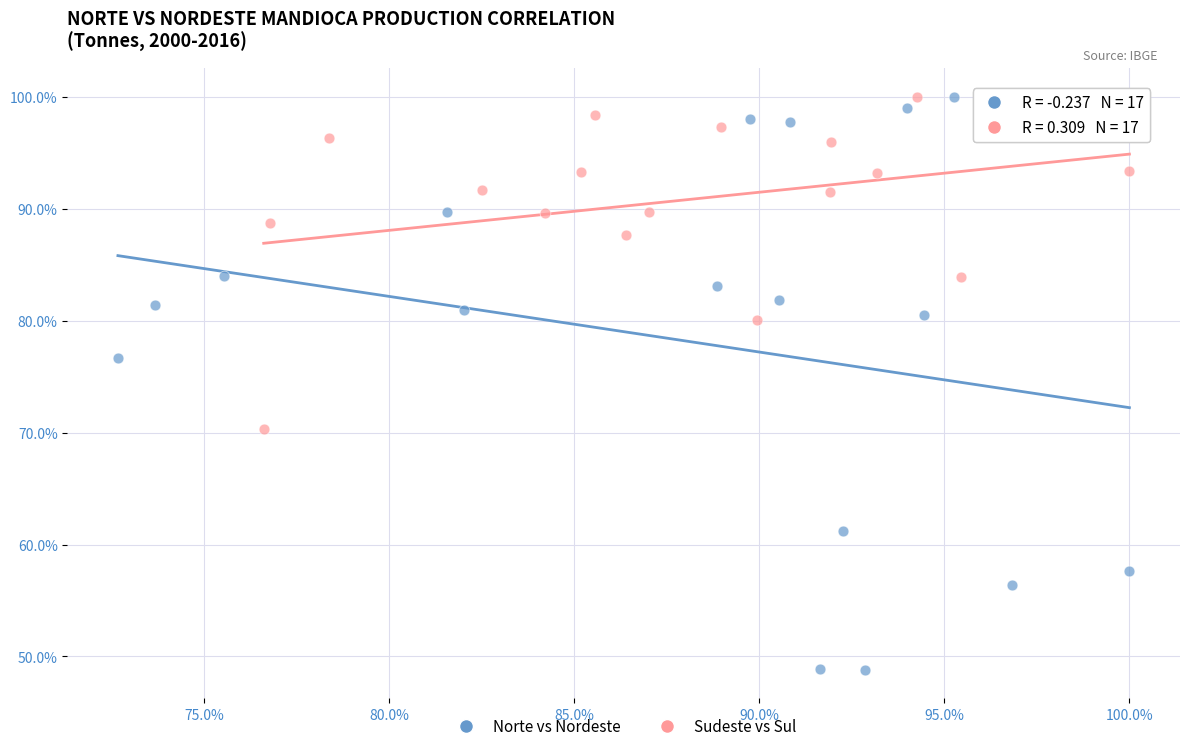

What are all the series names shown in the legend?

Norte vs Nordeste, Sudeste vs Sul